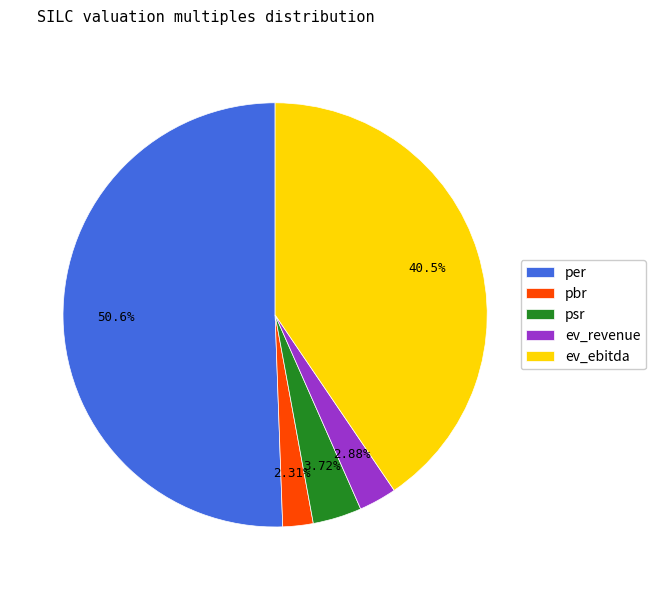

To the nearest percent, what is the difference between the largest and smallest slice percentages?

48%